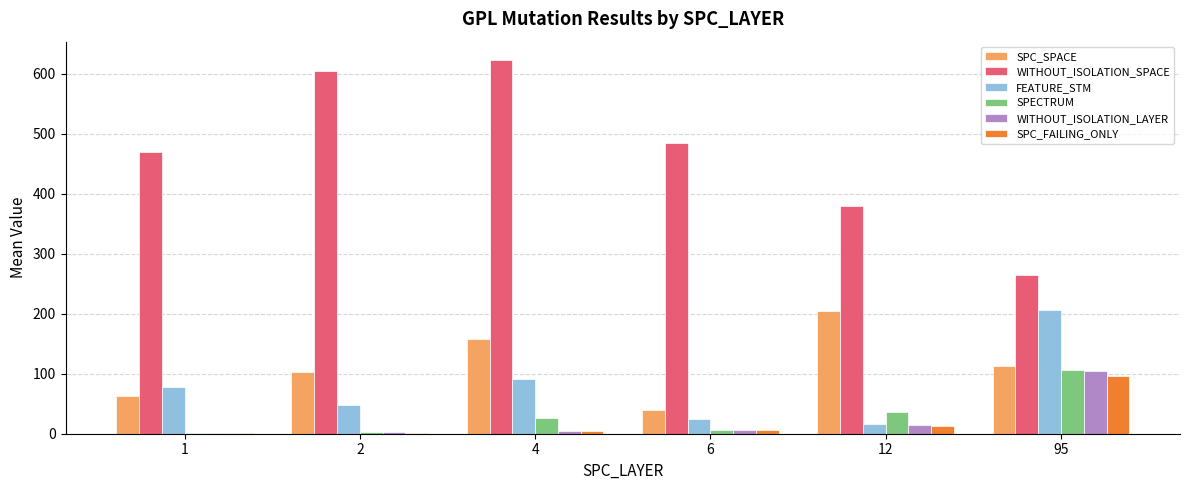

Are the bars horizontal?

No